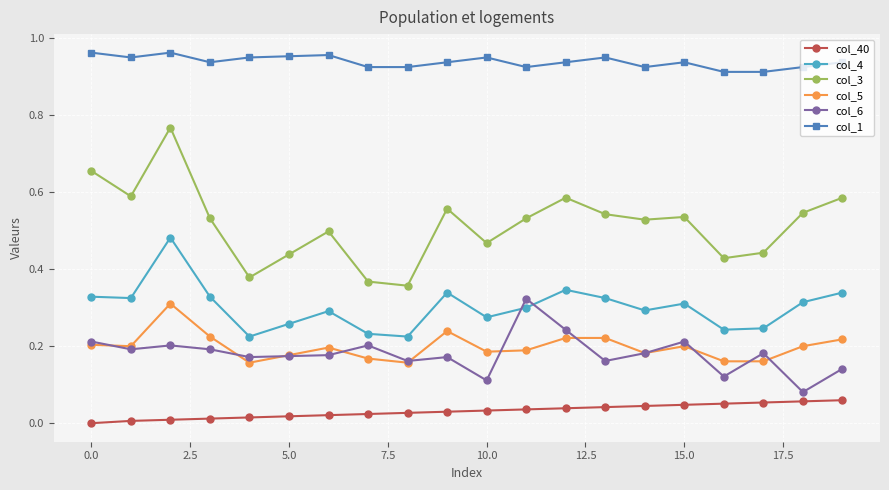

List the series in order of their peak value, highest first.

col_1, col_3, col_4, col_6, col_5, col_40